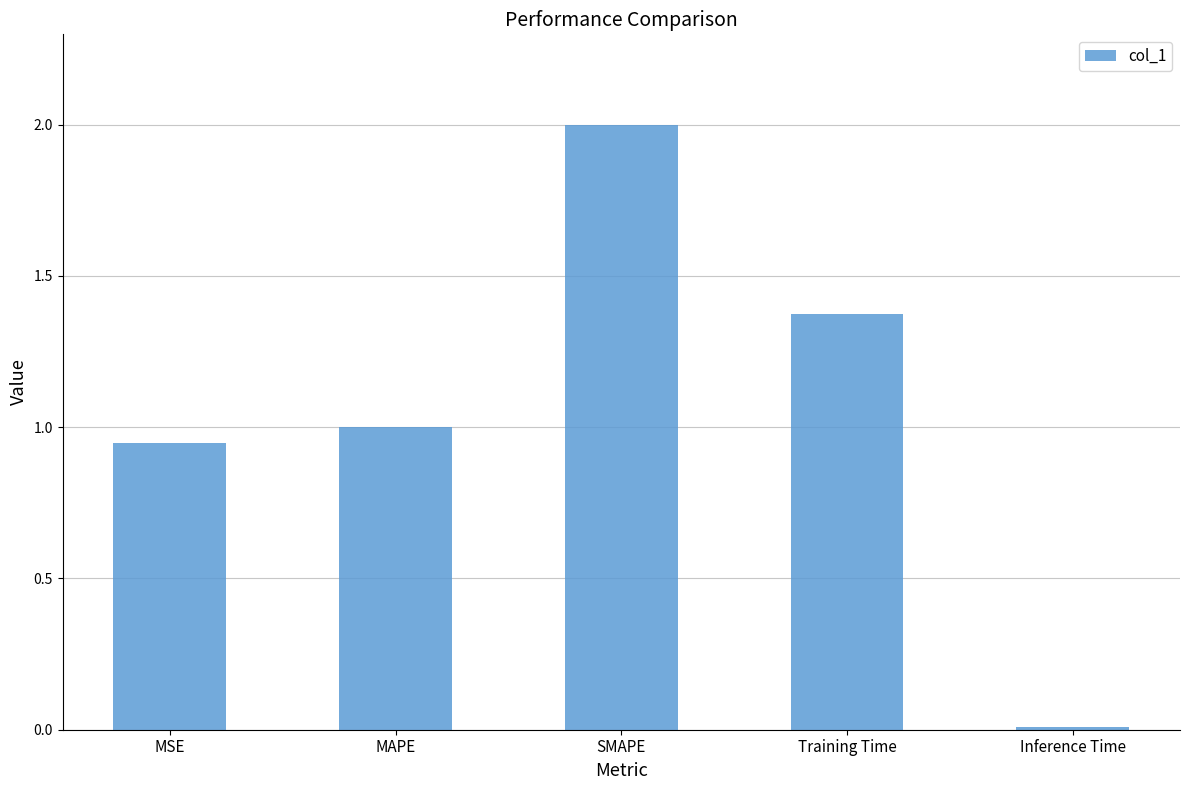

What position from the right is MAPE?

4